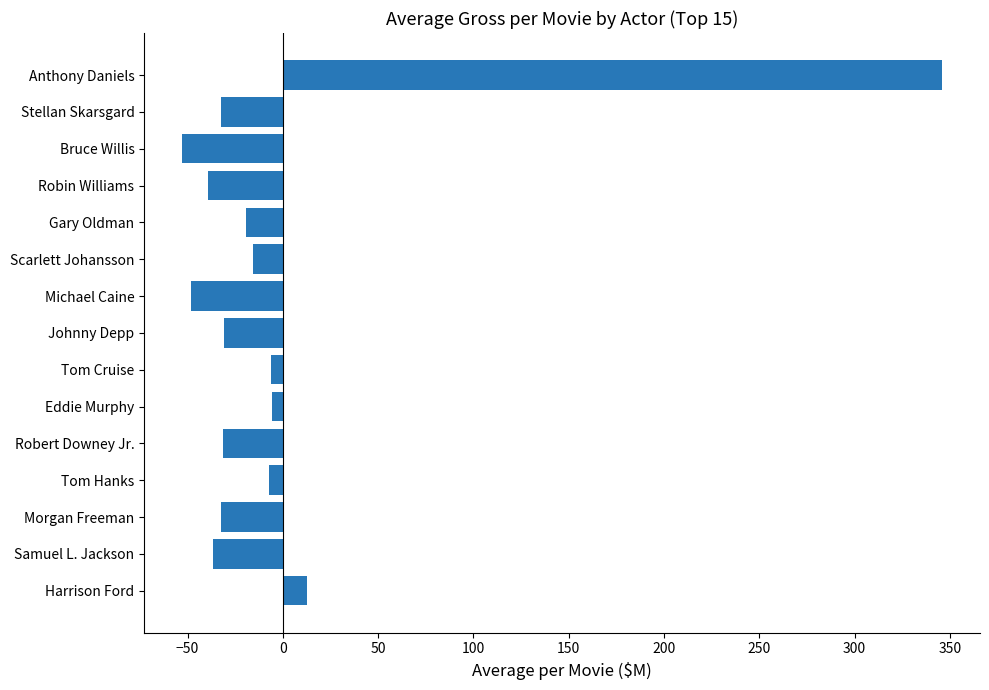

How many negative values are there?

13